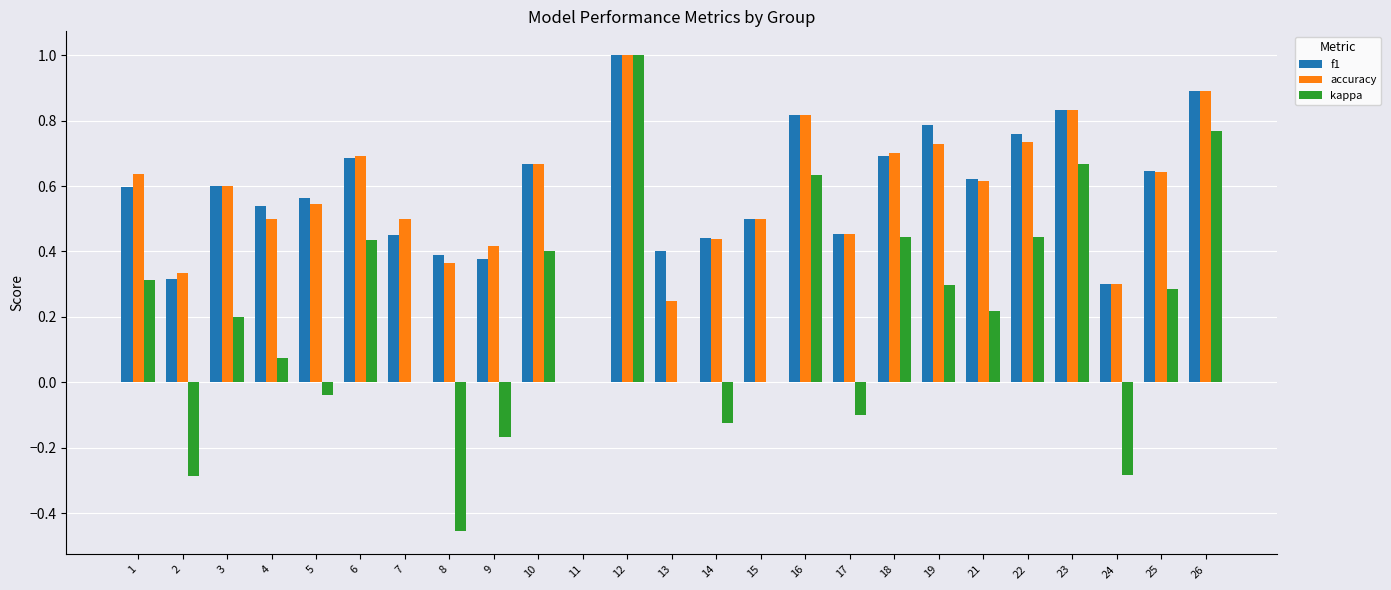

Which series changed the most between 9 and 24?

kappa